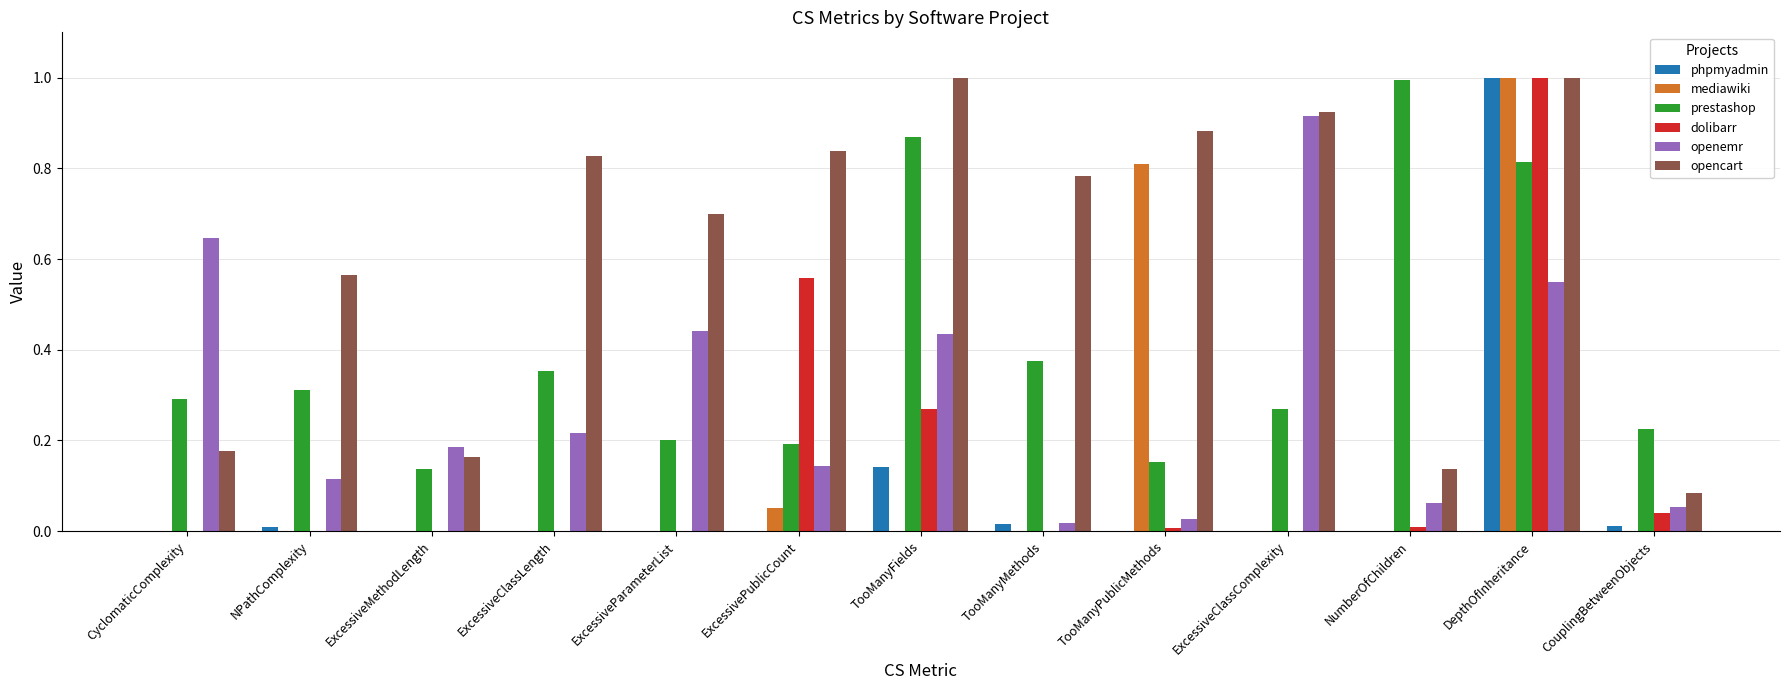

Which series changed the most between CyclomaticComplexity and ExcessiveParameterList?

opencart